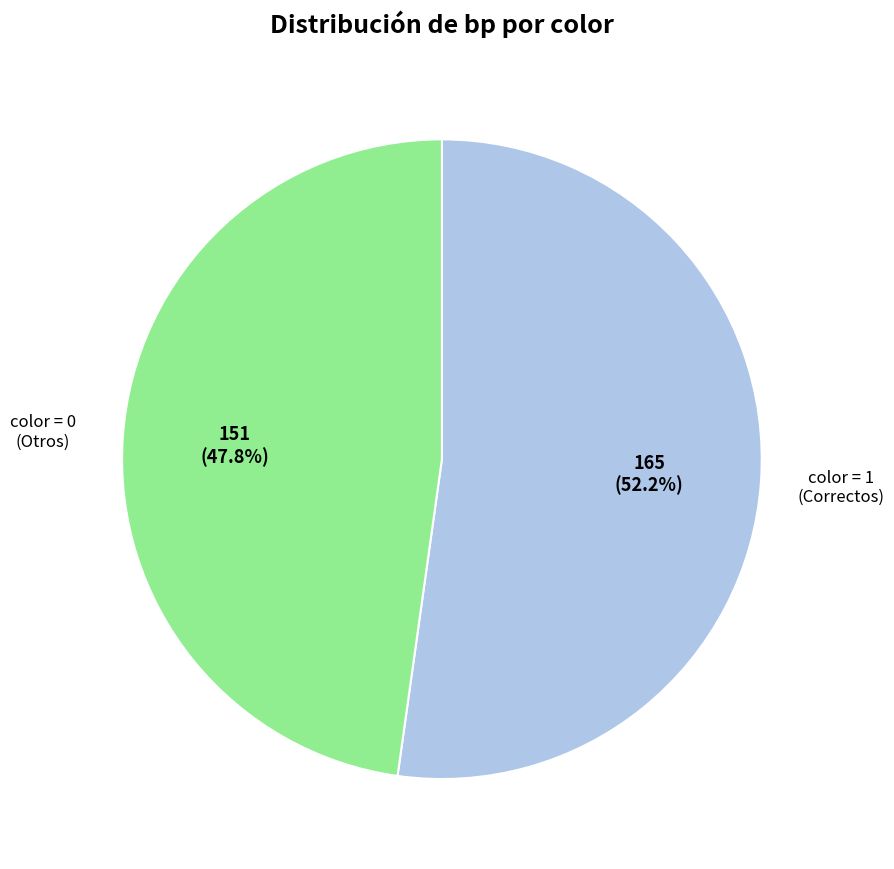

Is there a majority slice in this chart?

Yes